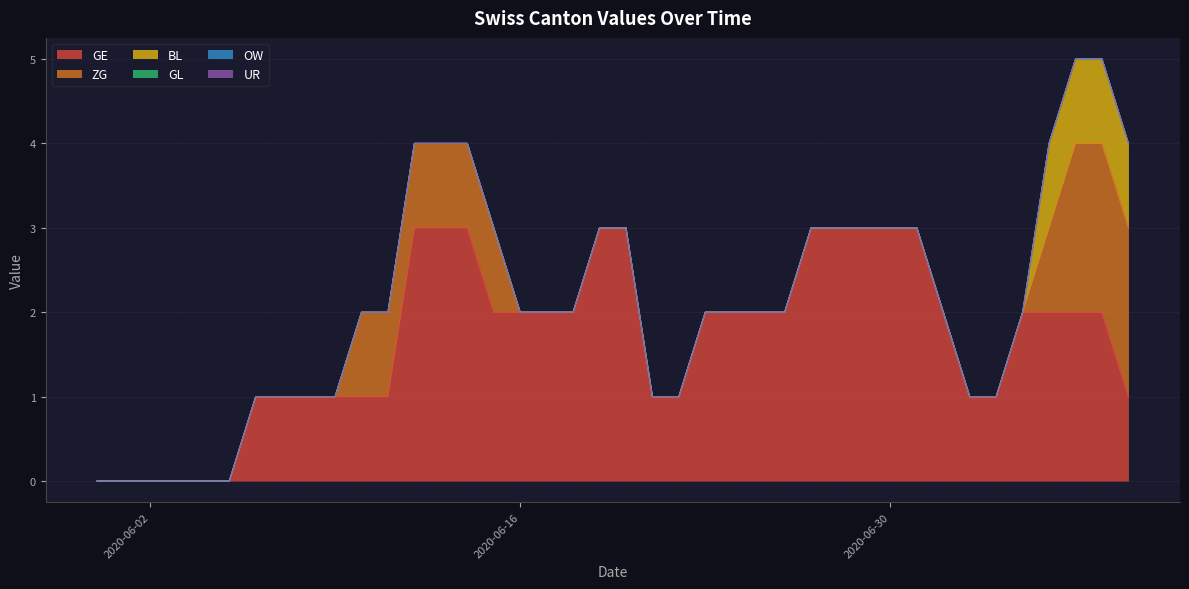

What is the difference between the maximum and minimum values in the BL series?

1